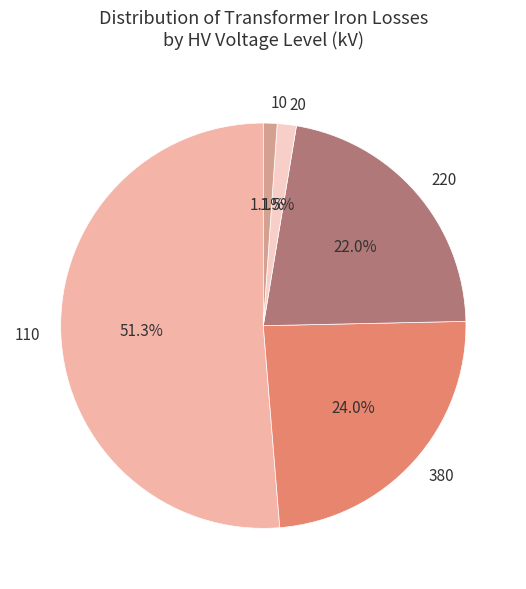

Is the sum of 380 and 10 greater than half?

No